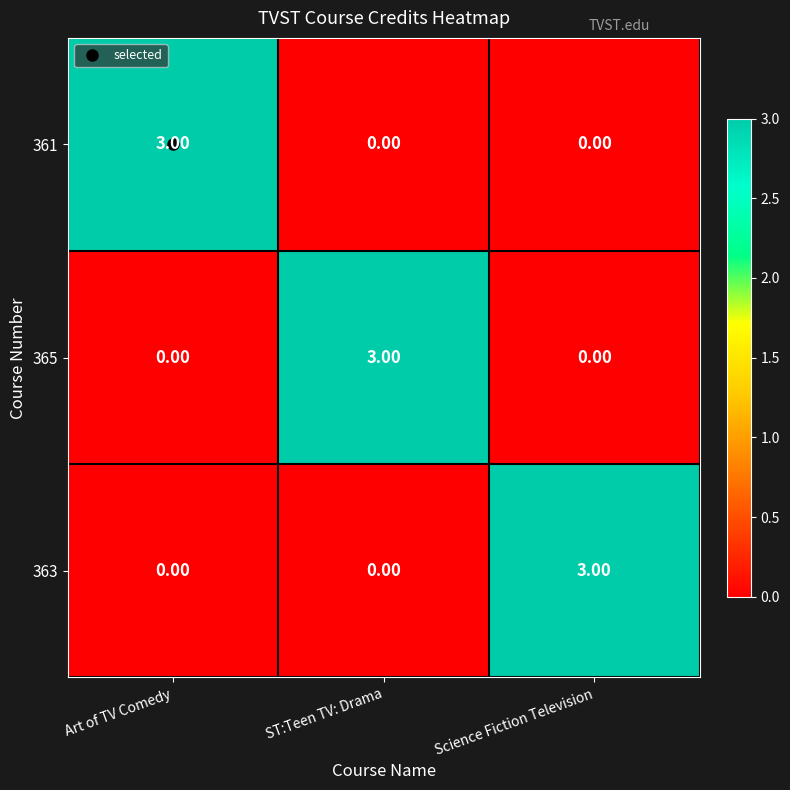

At how many categories does at least one series exceed 2?

3